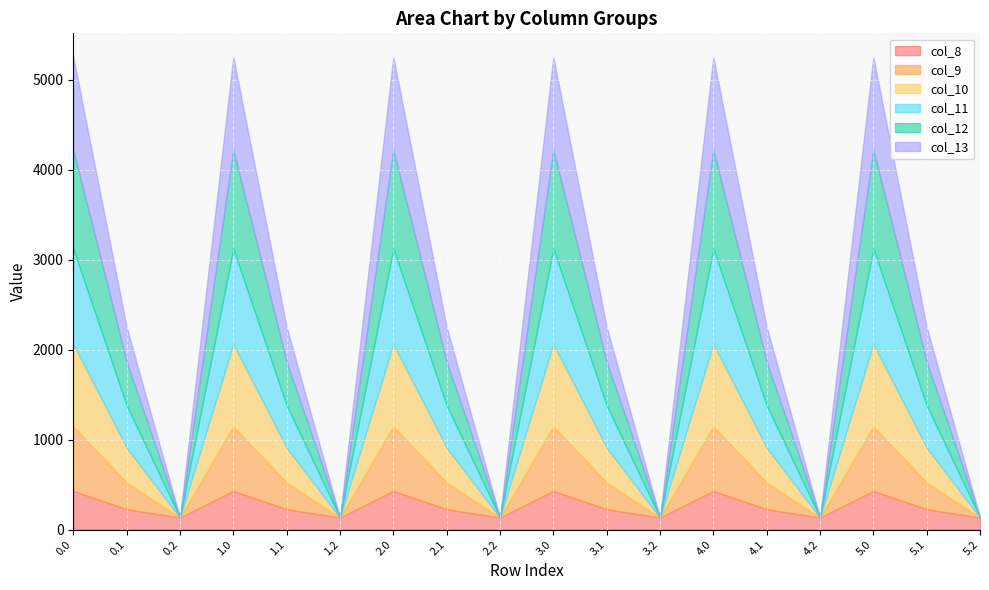

Between which two adjacent categories do col_13 and col_8 first intersect?

0.1 and 0.2